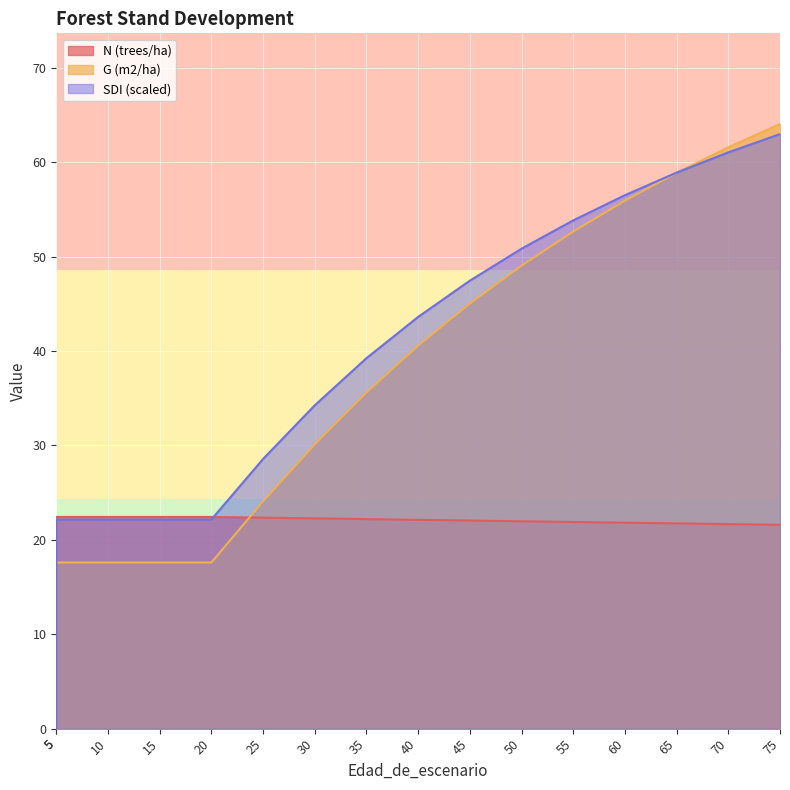

The value of N (trees/ha) at 5 is 22.4. True or false?

True